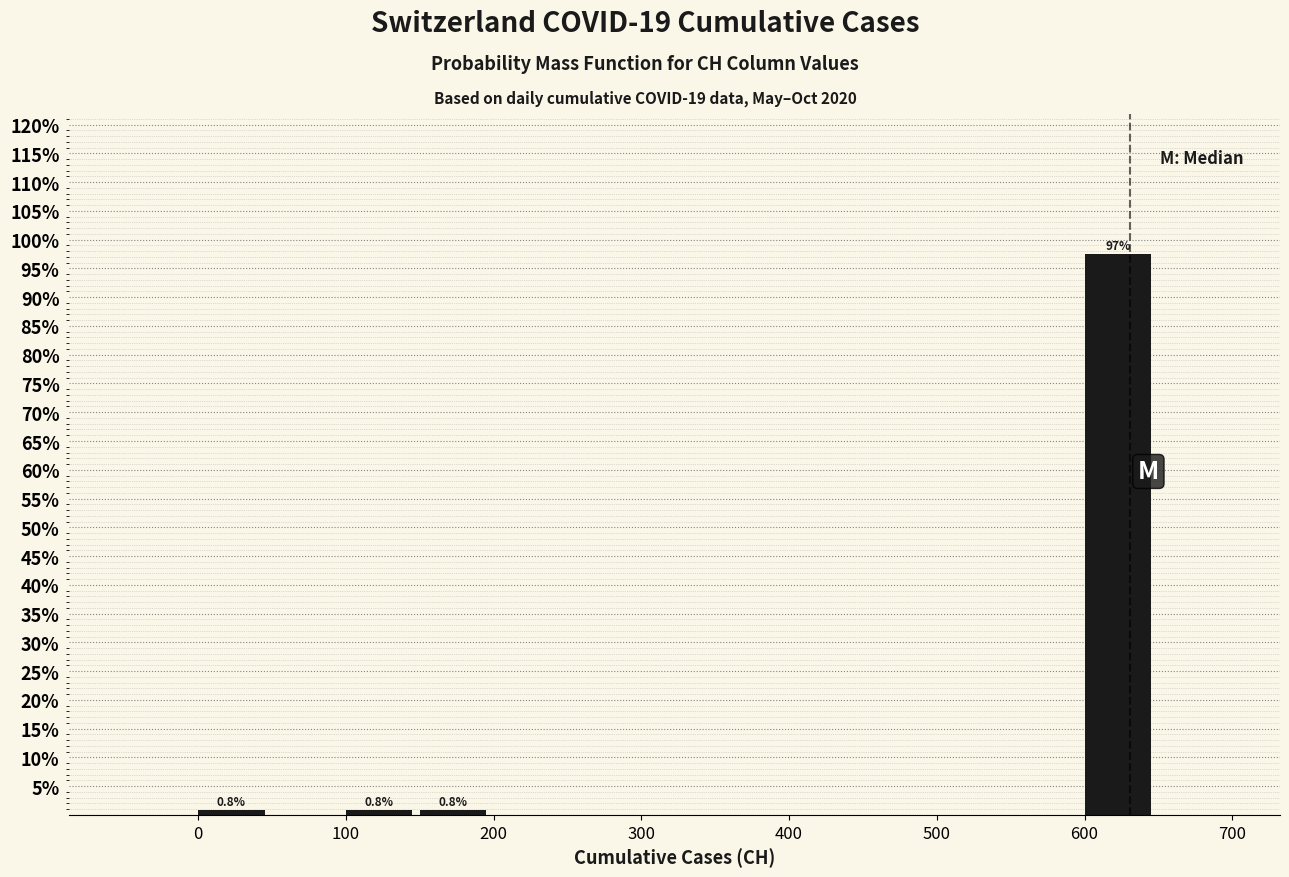

Which range on the x-axis has the tallest bar?

600 to 650